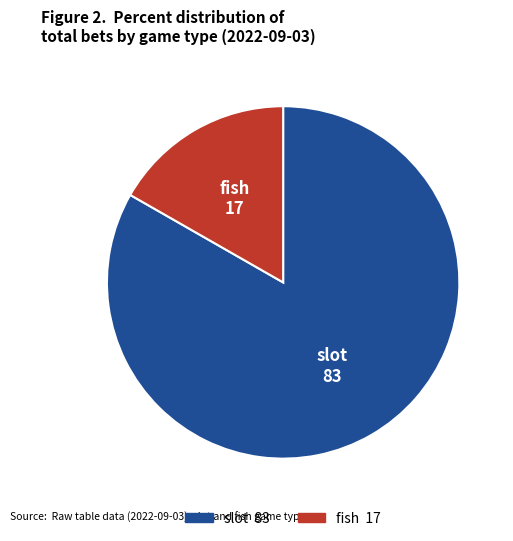

Count the number of slices in the pie.

2